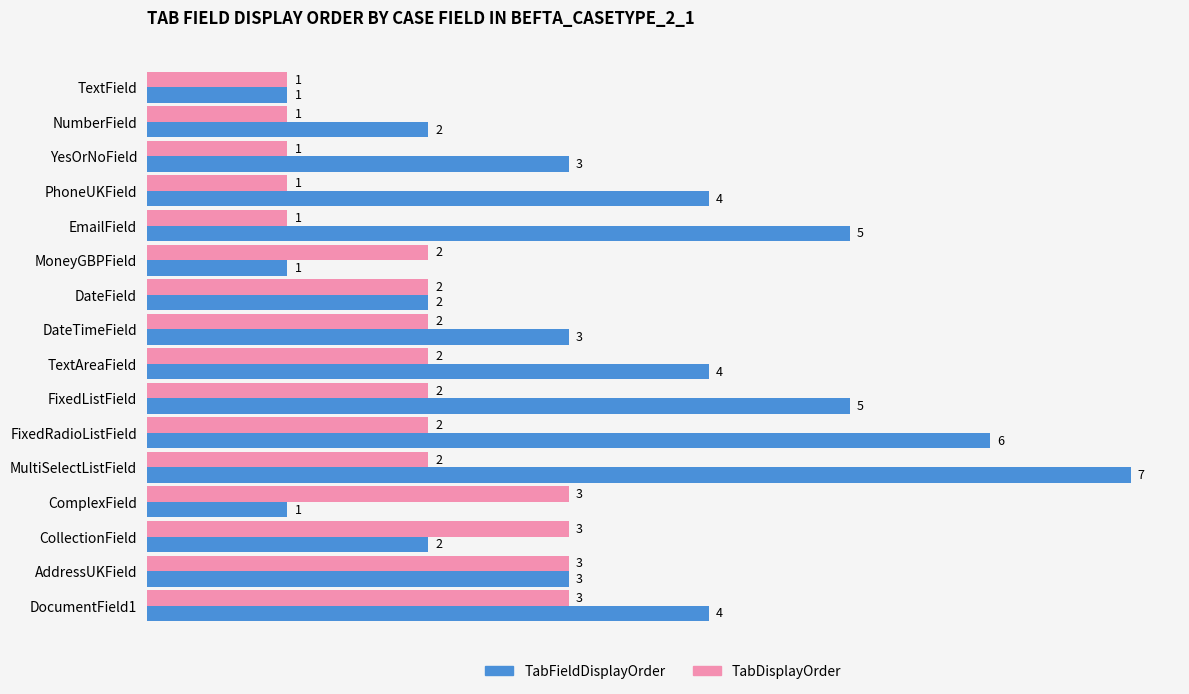

How many TabDisplayOrder values are between 1 and 3?

16